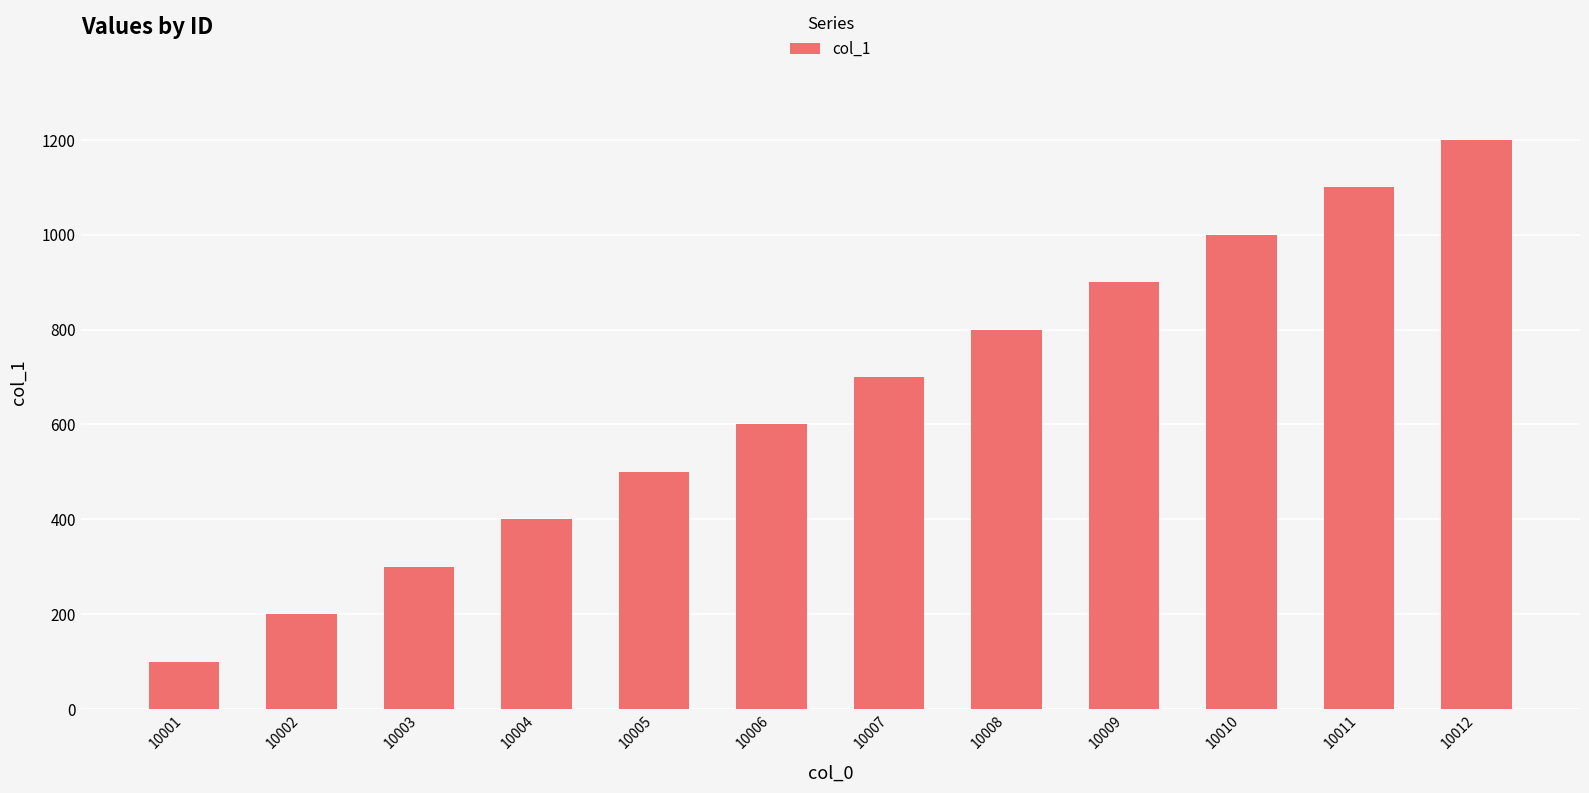

Rank the categories by value from highest to lowest.

10012, 10011, 10010, 10009, 10008, 10007, 10006, 10005, 10004, 10003, 10002, 10001